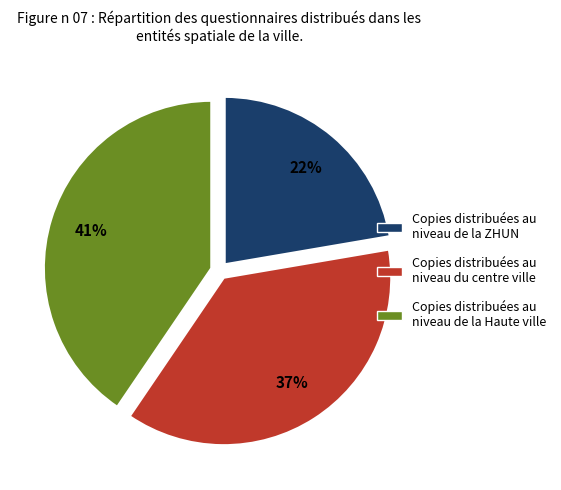

Is there any slice that represents more than half of the pie?

No